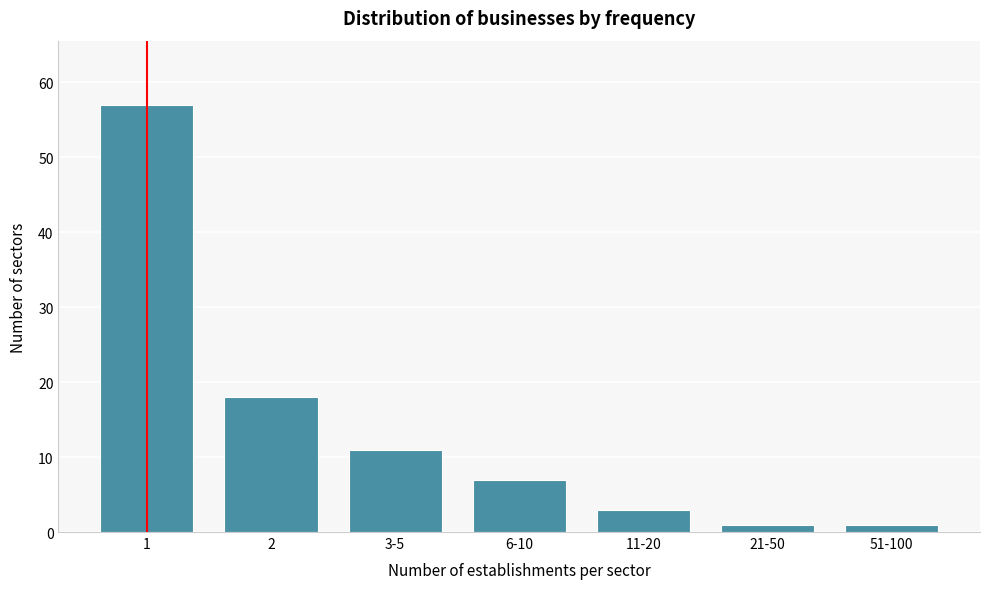

Reading right to left, extract all data points from this chart.

1	1	3	7	11	18	57